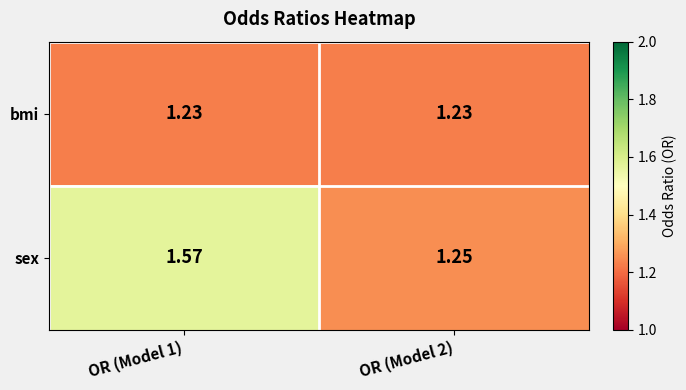

Which series has the widest spread of values?

sex